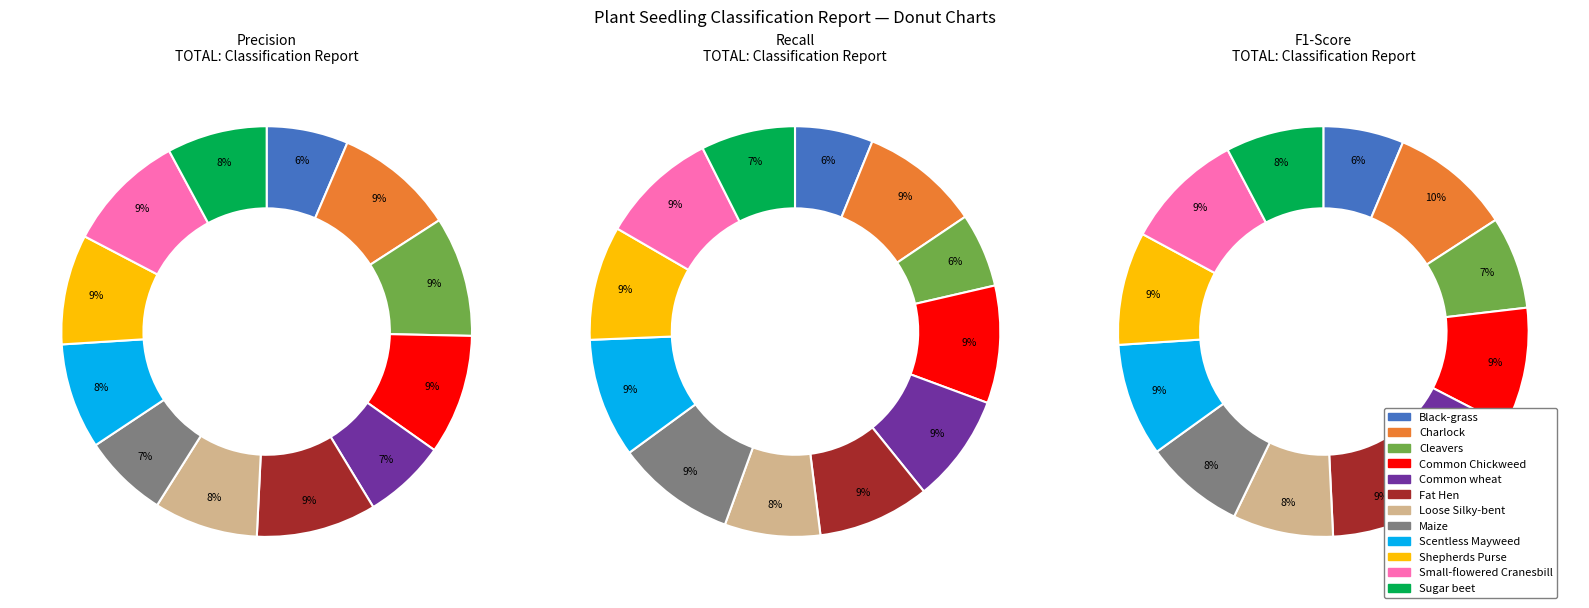

True or false: recall accounts for 9% of the total.

True